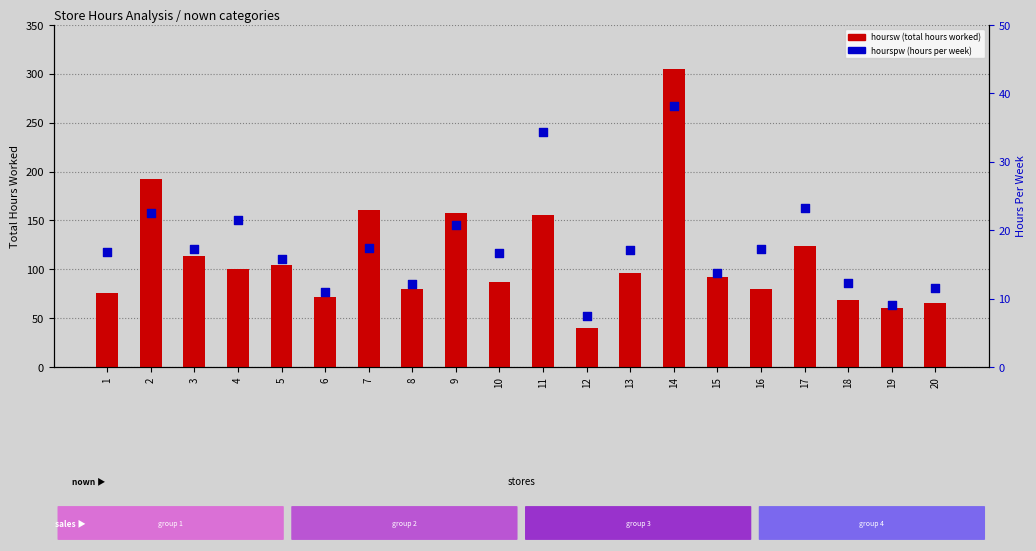

Which series reaches the maximum Y coordinate?

hoursw (total hours worked)